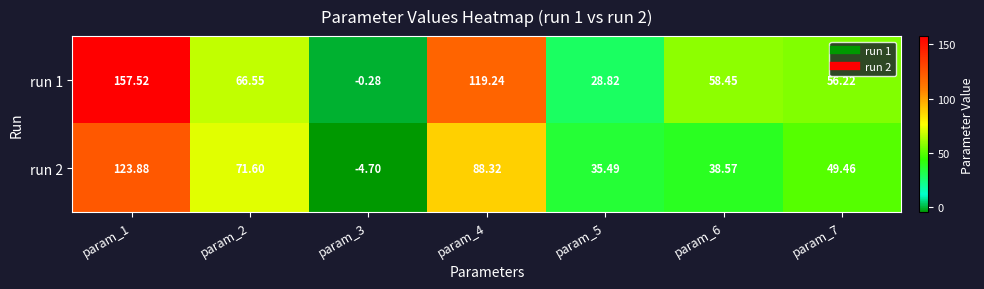

Is the value of run 1 at param_3 greater than the value of run 2 at param_3?

Yes